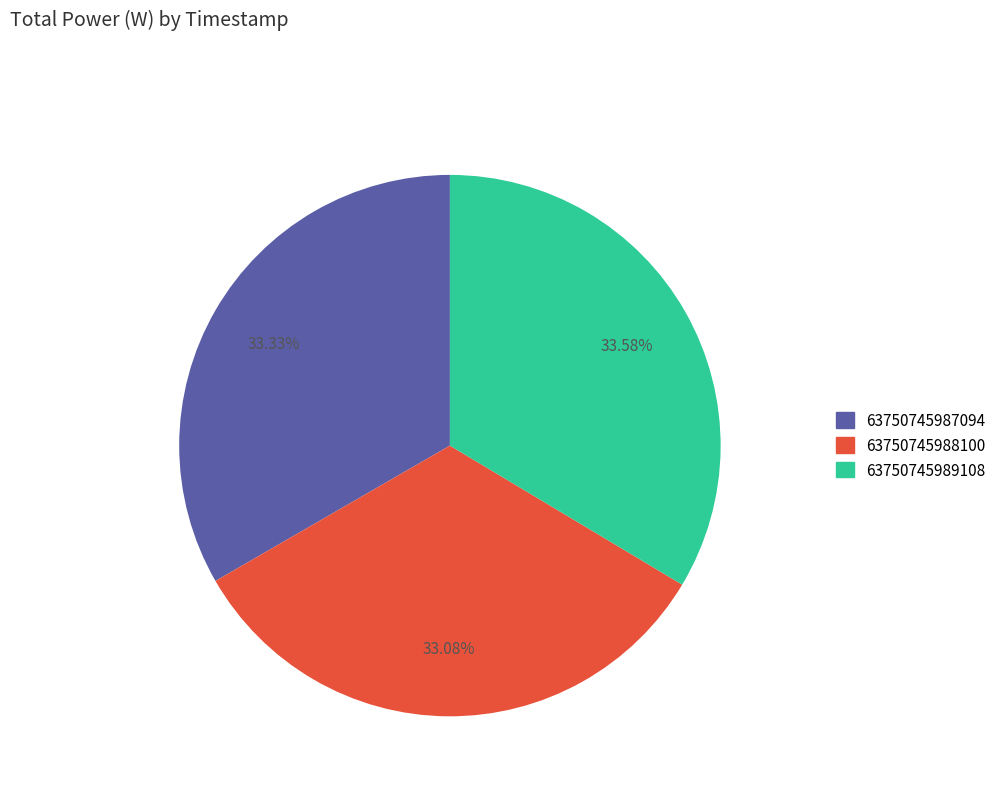

Does 63750745988100 account for over 50% of the chart?

No